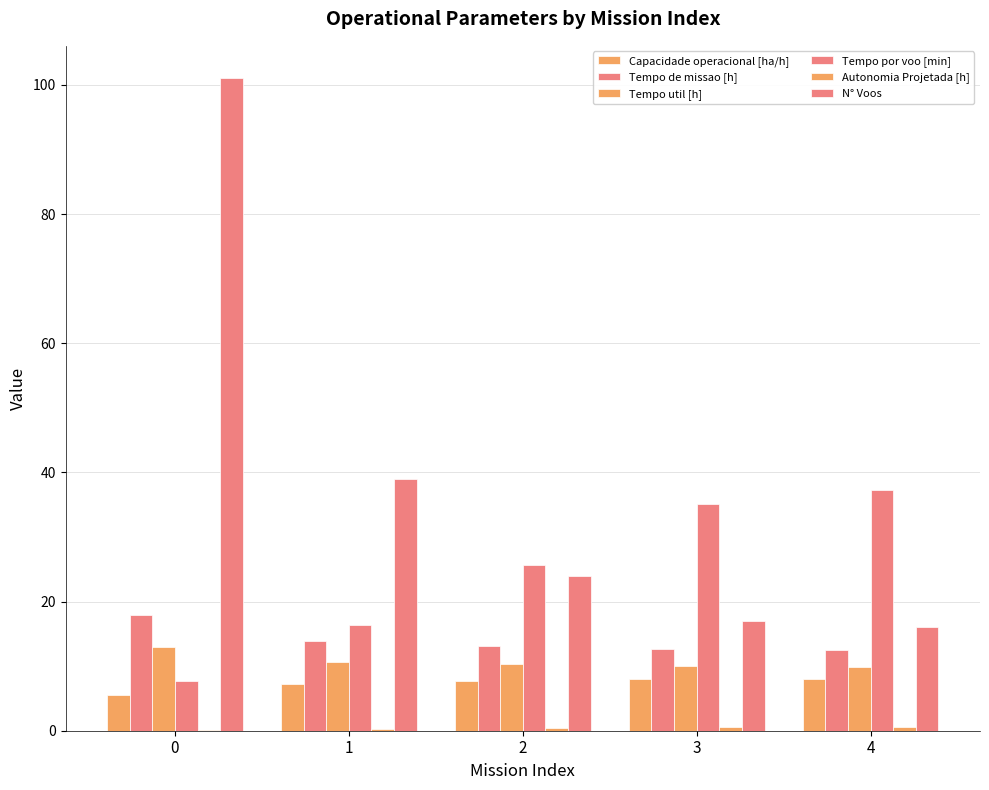

Rank the series by their maximum value, from highest to lowest.

N° Voos, Tempo por voo [min], Tempo de missao [h], Tempo util [h], Capacidade operacional [ha/h], Autonomia Projetada [h]